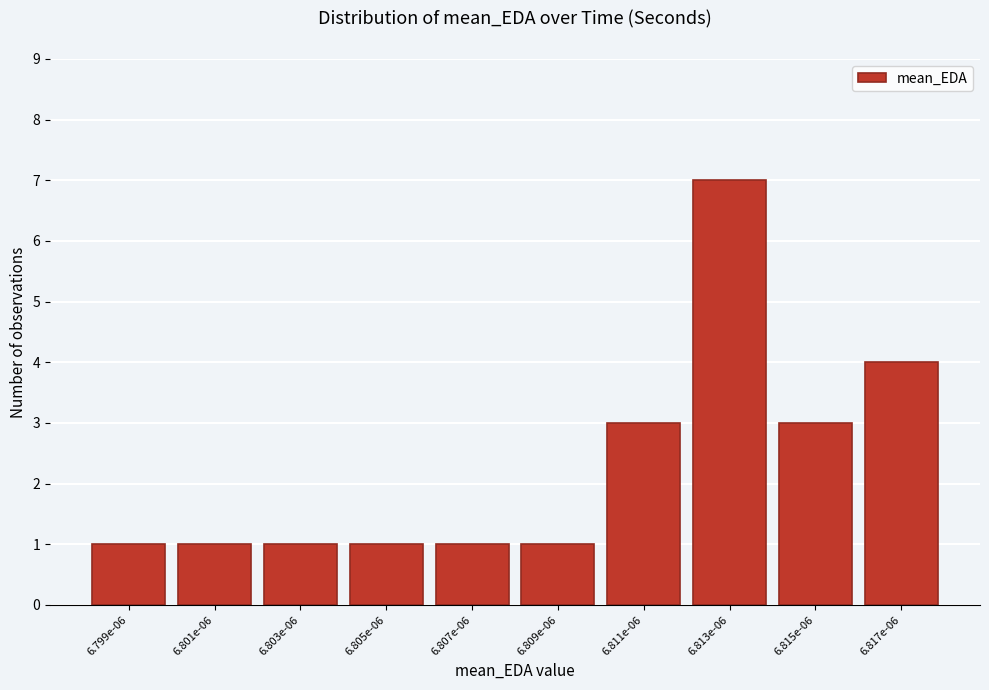

Reading right to left, list all the values displayed in this chart.

6.817e-06=4	6.815e-06=3	6.813e-06=7	6.811e-06=3	6.809e-06=1	6.807e-06=1	6.805e-06=1	6.803e-06=1	6.801e-06=1	6.799e-06=1